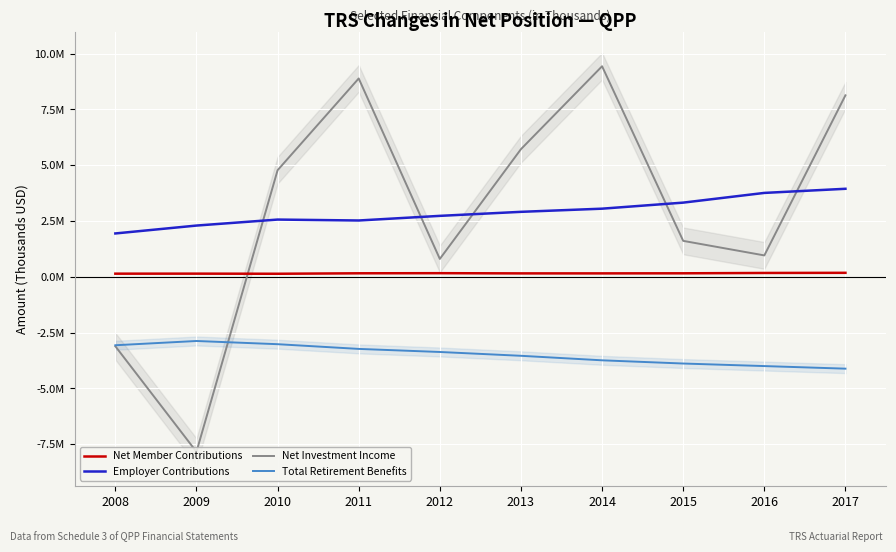

Which category has the highest value in the Employer Contributions series?

2017